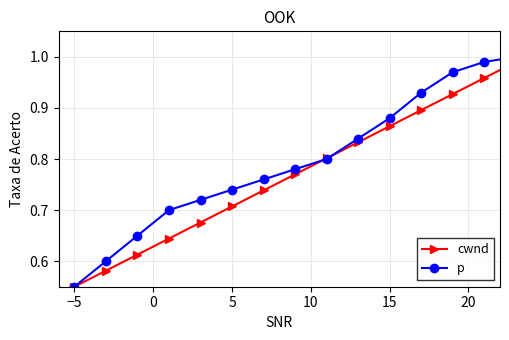

True or false: cwnd has more than 2 points higher than both neighbors.

False